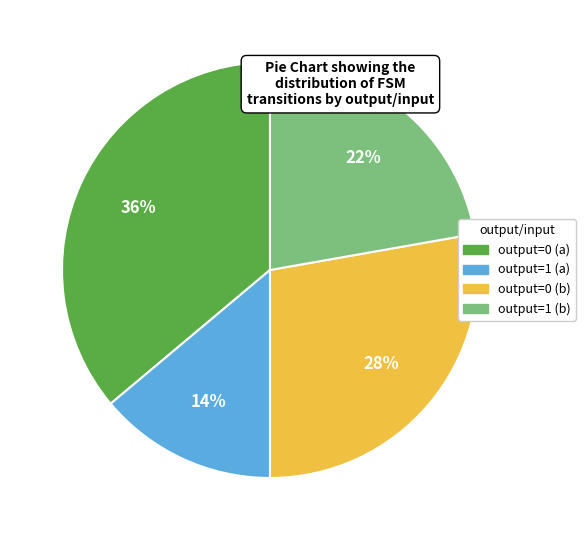

Does any single category account for the majority?

No